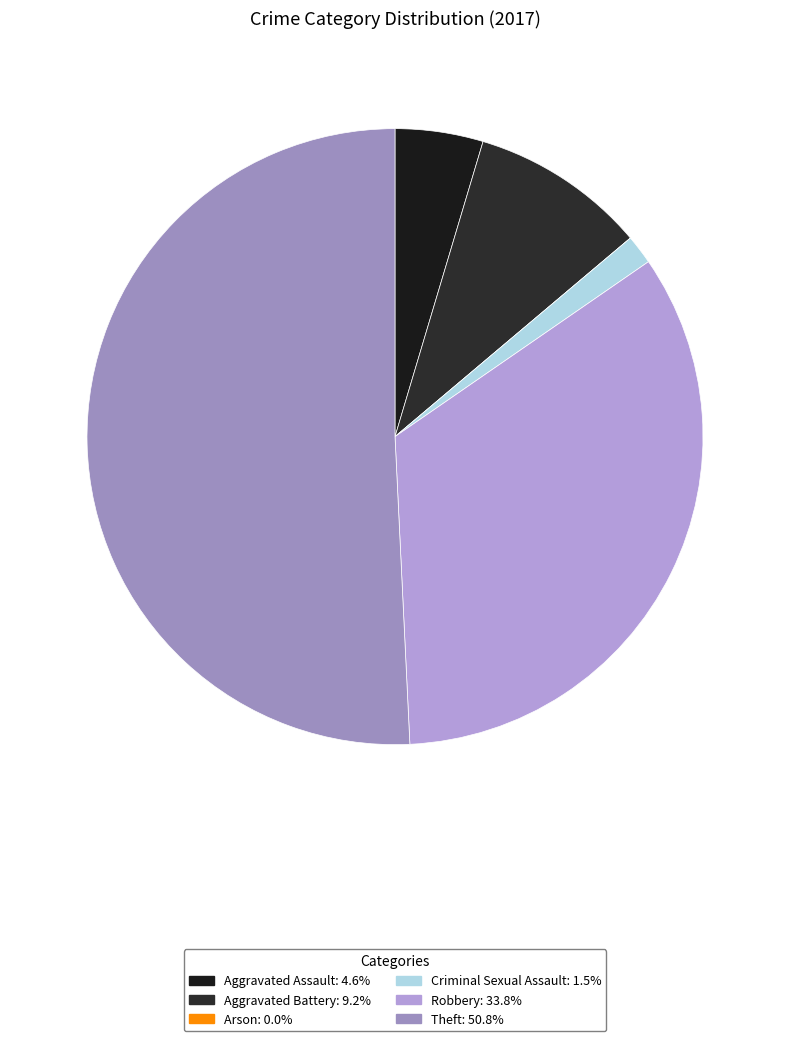

How many slices are in this pie chart?

6